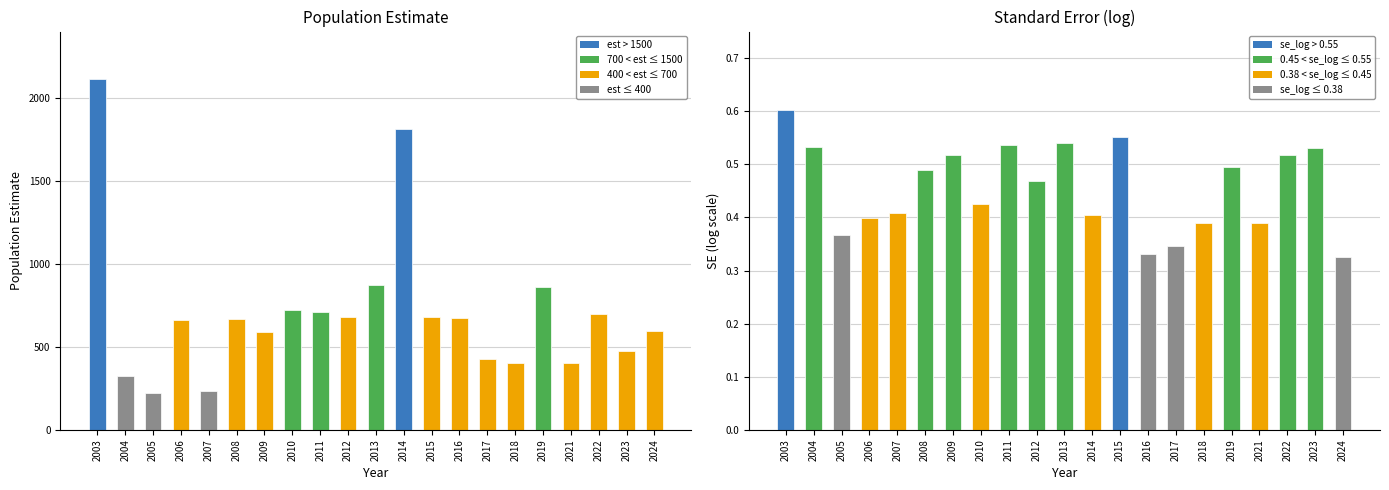

Are the bars grouped side by side (vs. stacked)?

Yes